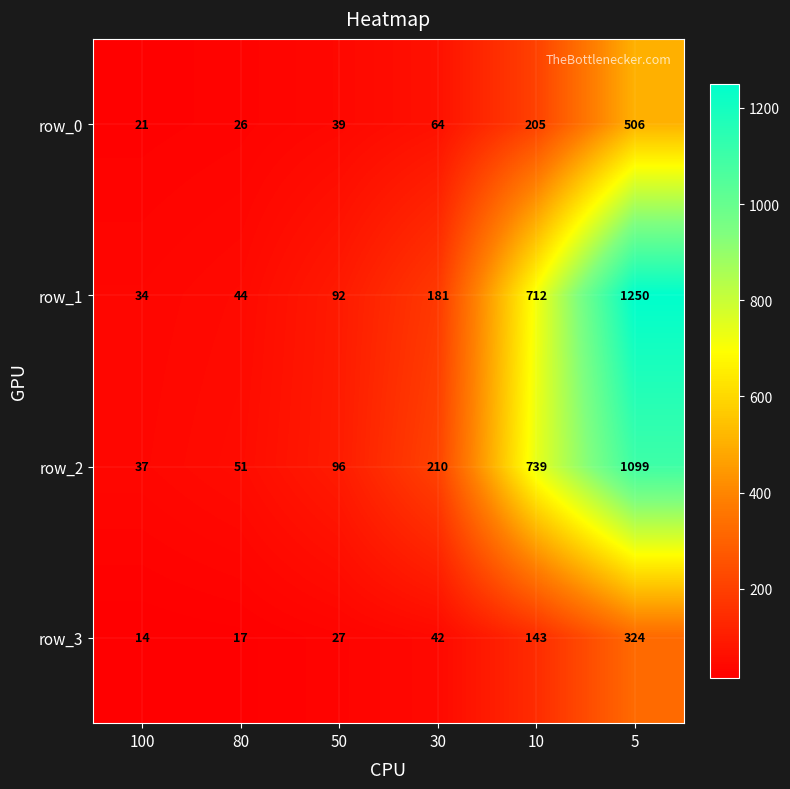

Which series has the largest range (max minus min)?

row_1